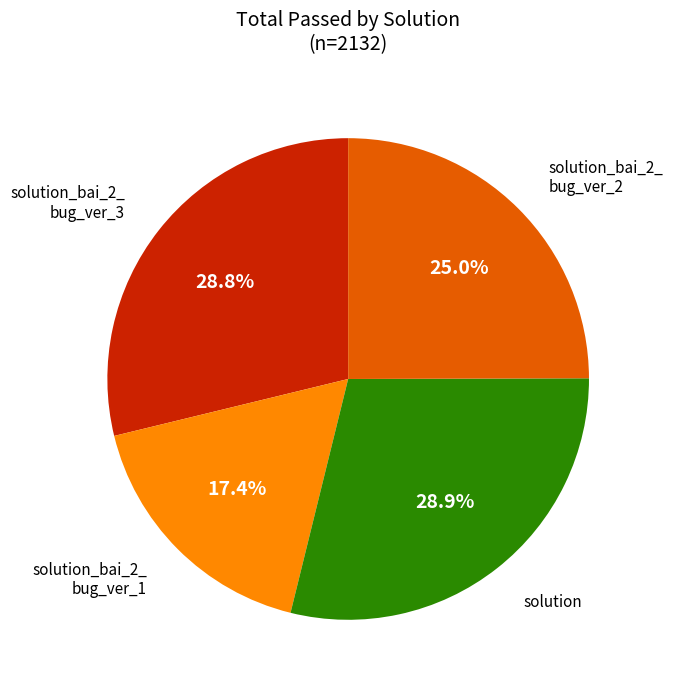

Does any single category account for the majority?

No